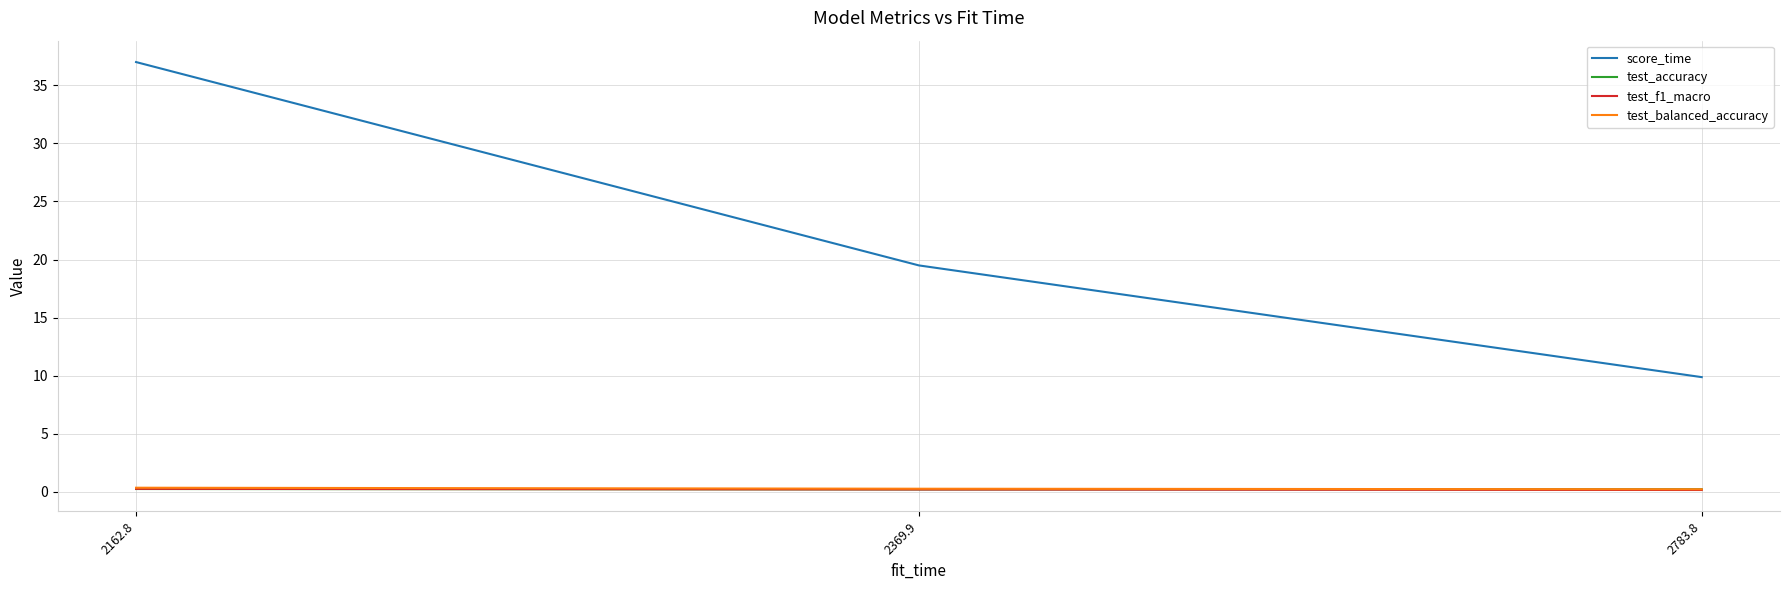

Is this an area chart (filled region under the line)?

No